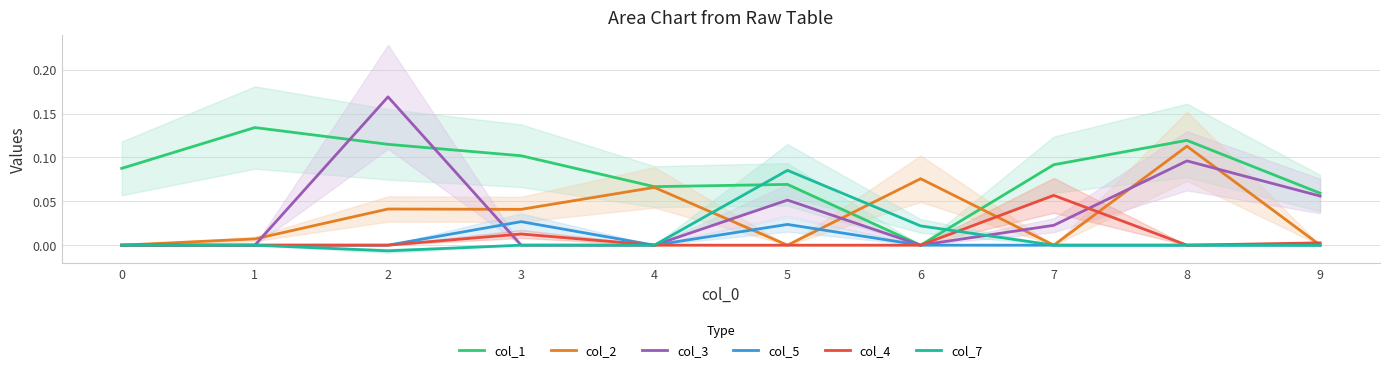

The col_4 series shows 0.0 at 0. True or false?

True